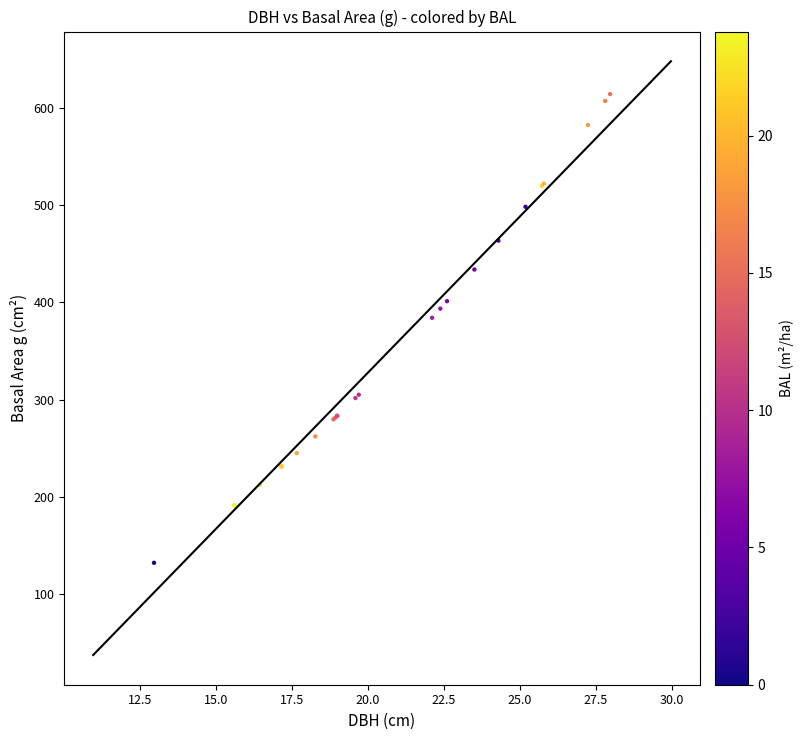

What Y value in the scatter plot is closest to 373?

384.1